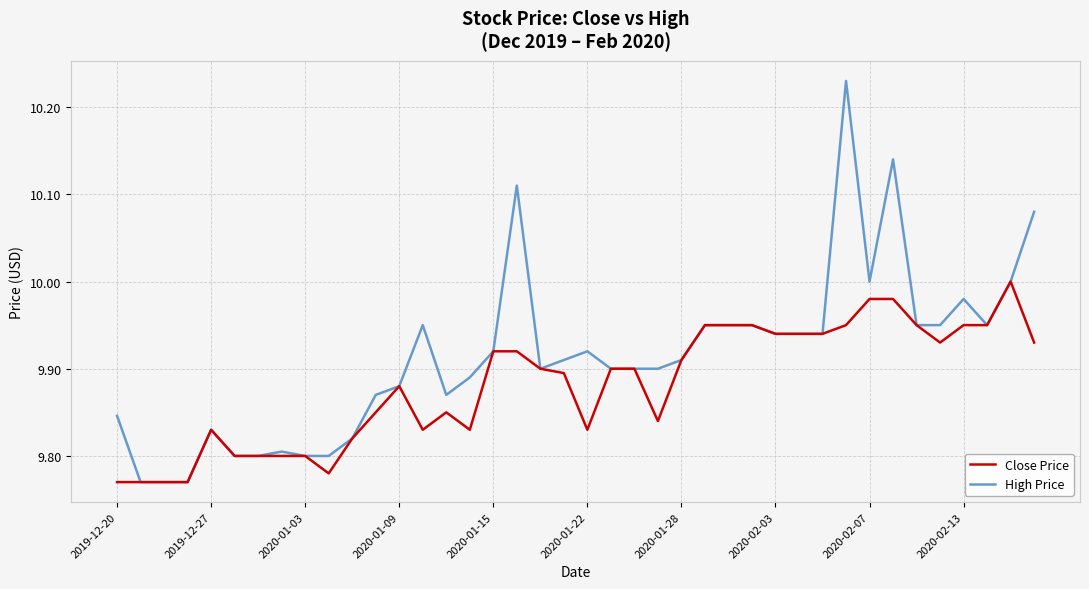

Which series has the widest spread of values?

High Price